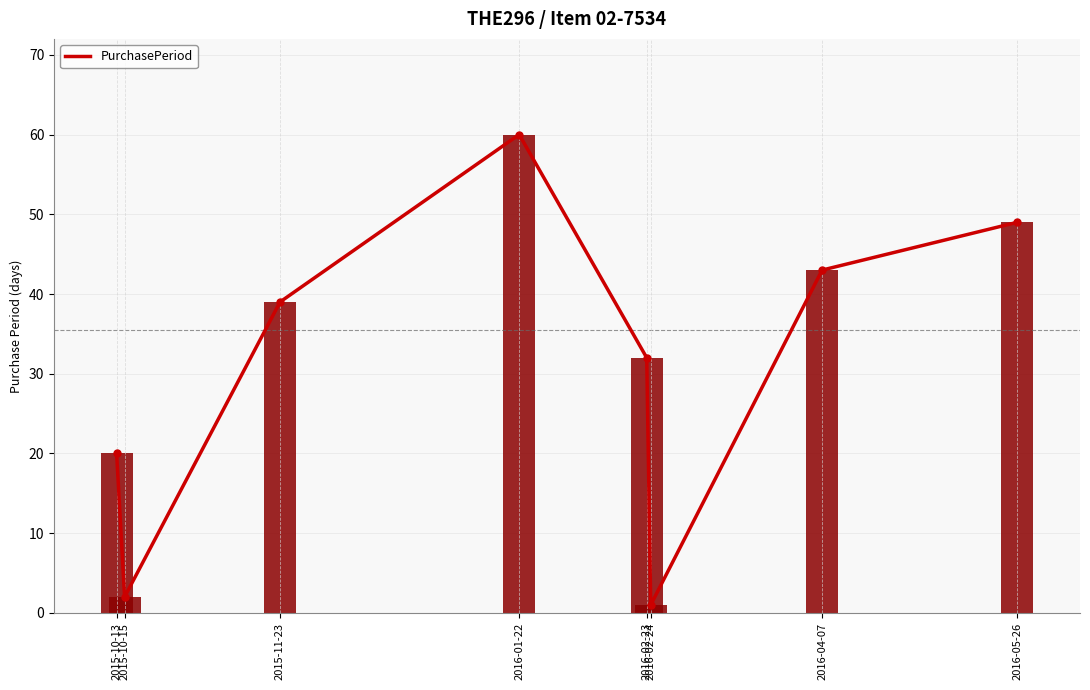

Between 2015-11-23 and 2016-02-23, which is larger?

2015-11-23